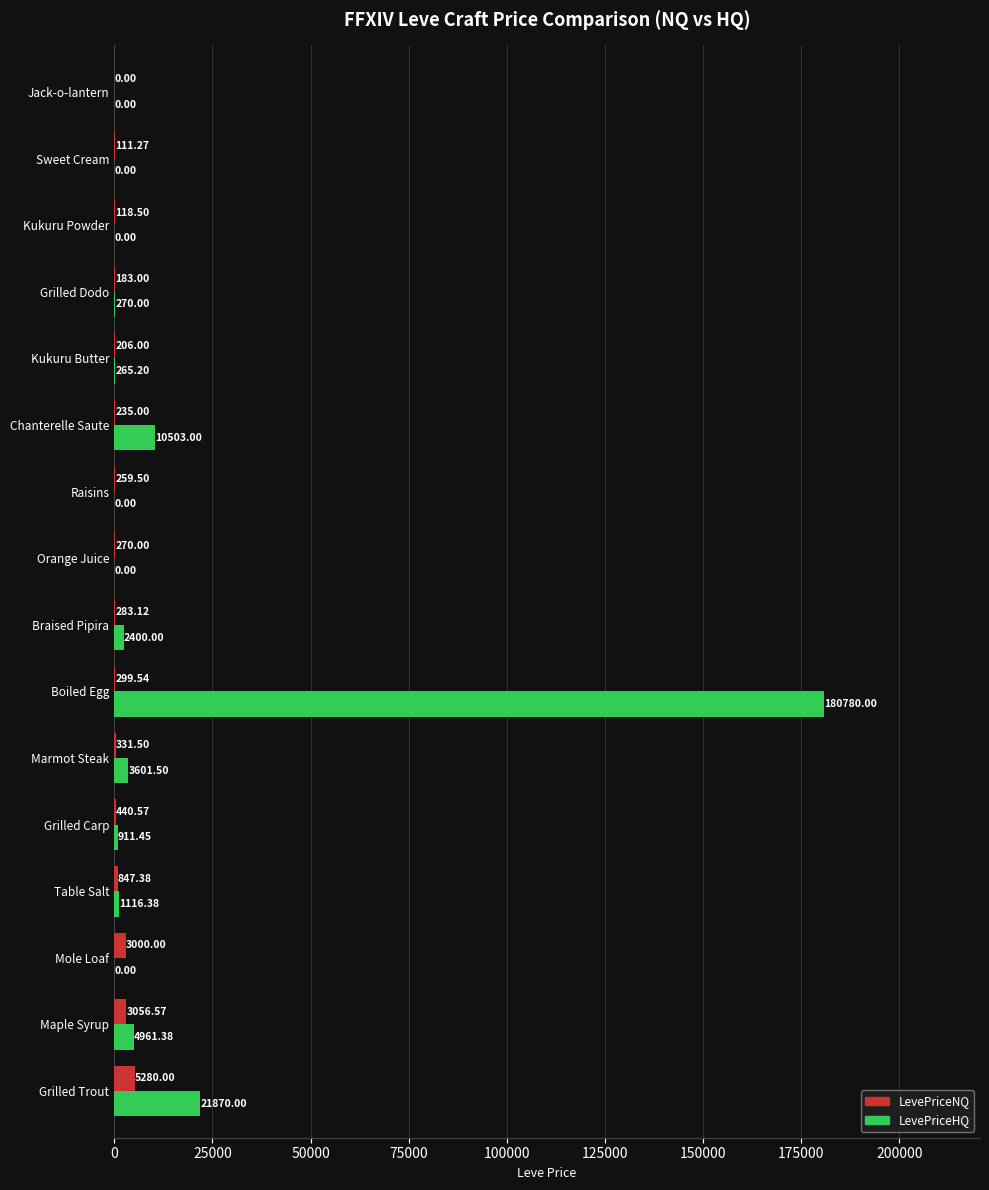

Which series changed the most between Mole Loaf and Grilled Carp?

LevePriceNQ